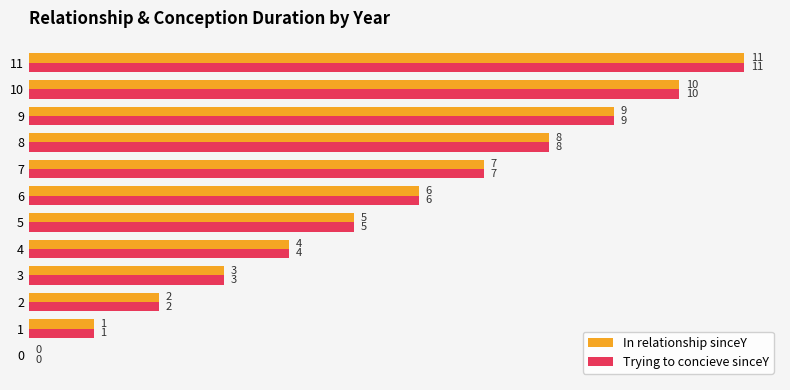

What is the average value of the In relationship sinceY series?

6